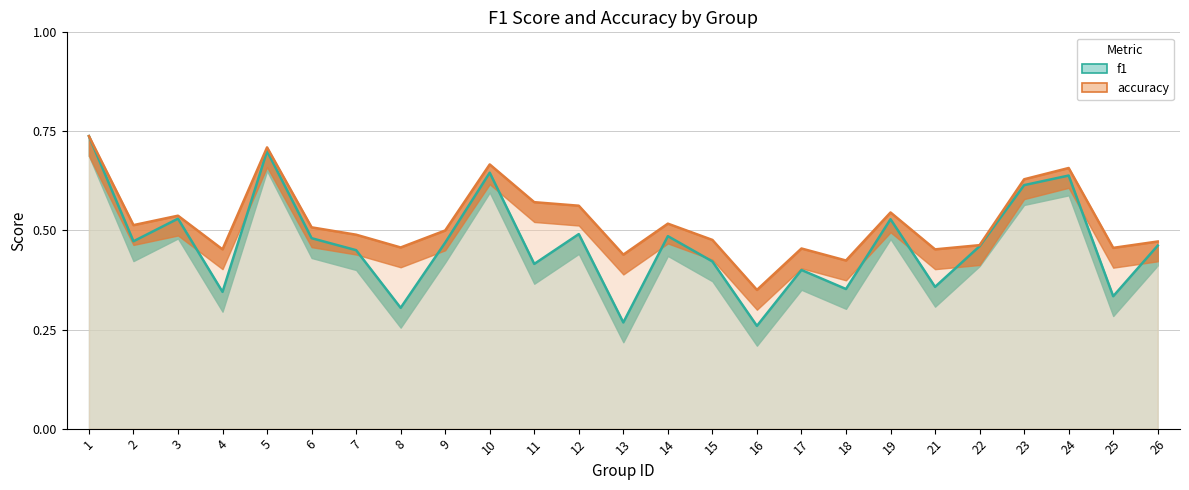

True or false: f1 has a value of 0.4 at 18.

True